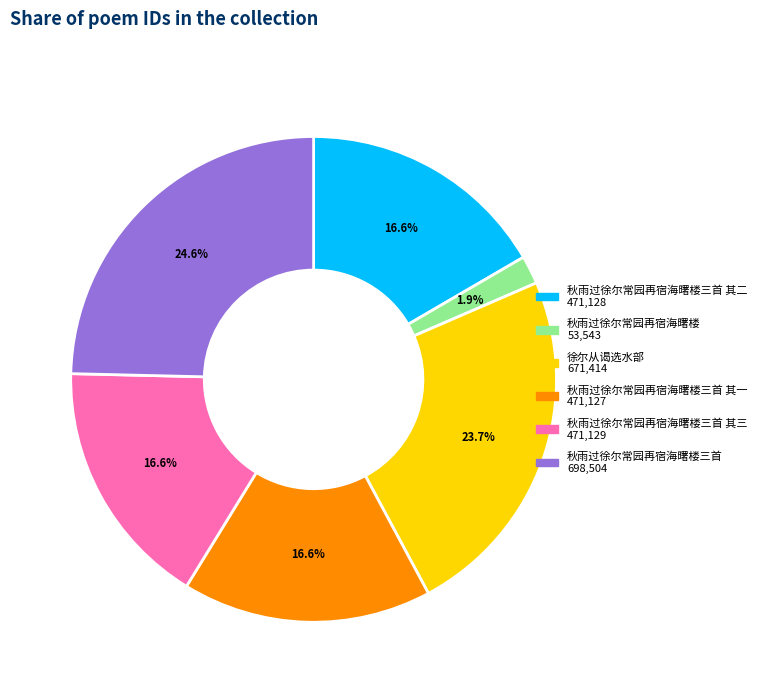

Is it true that 秋雨过徐尔常园再宿海曙楼 is 10% of the pie?

False